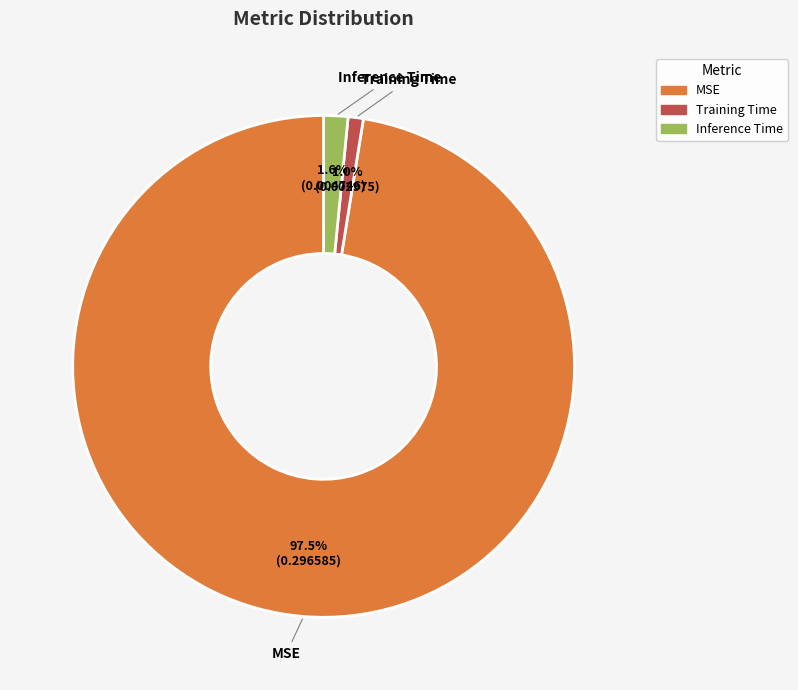

Combined, do Training Time and Inference Time account for over 50%?

No